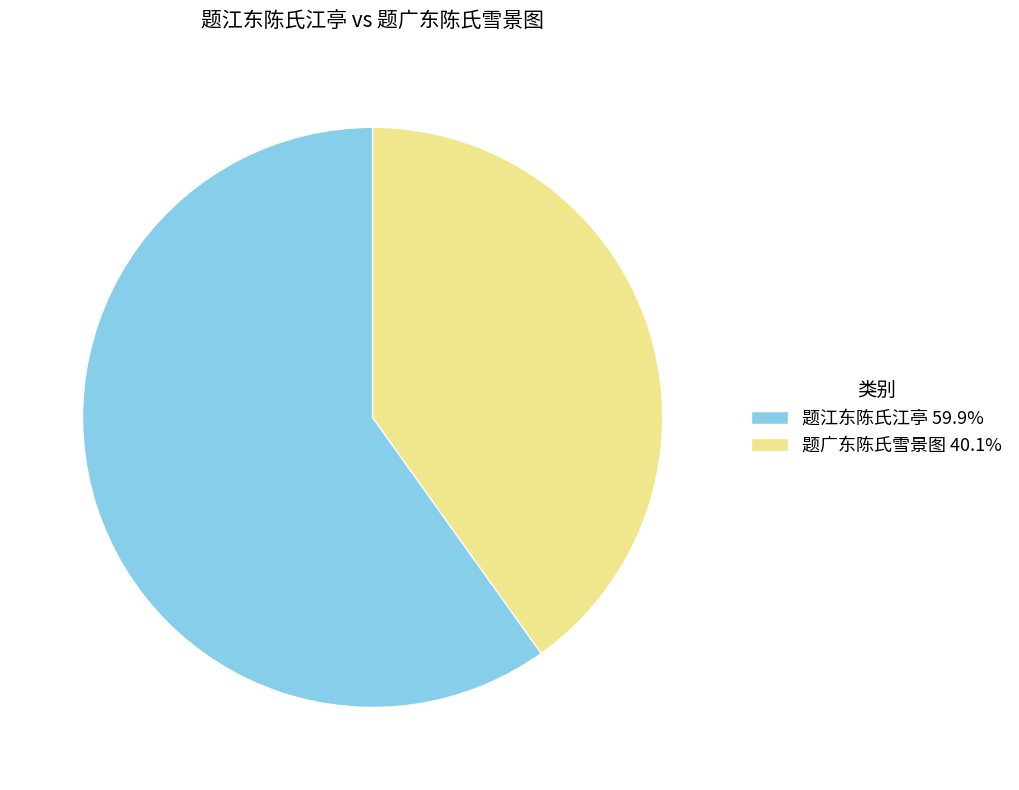

What is the smallest slice in the pie chart?

题广东陈氏雪景图